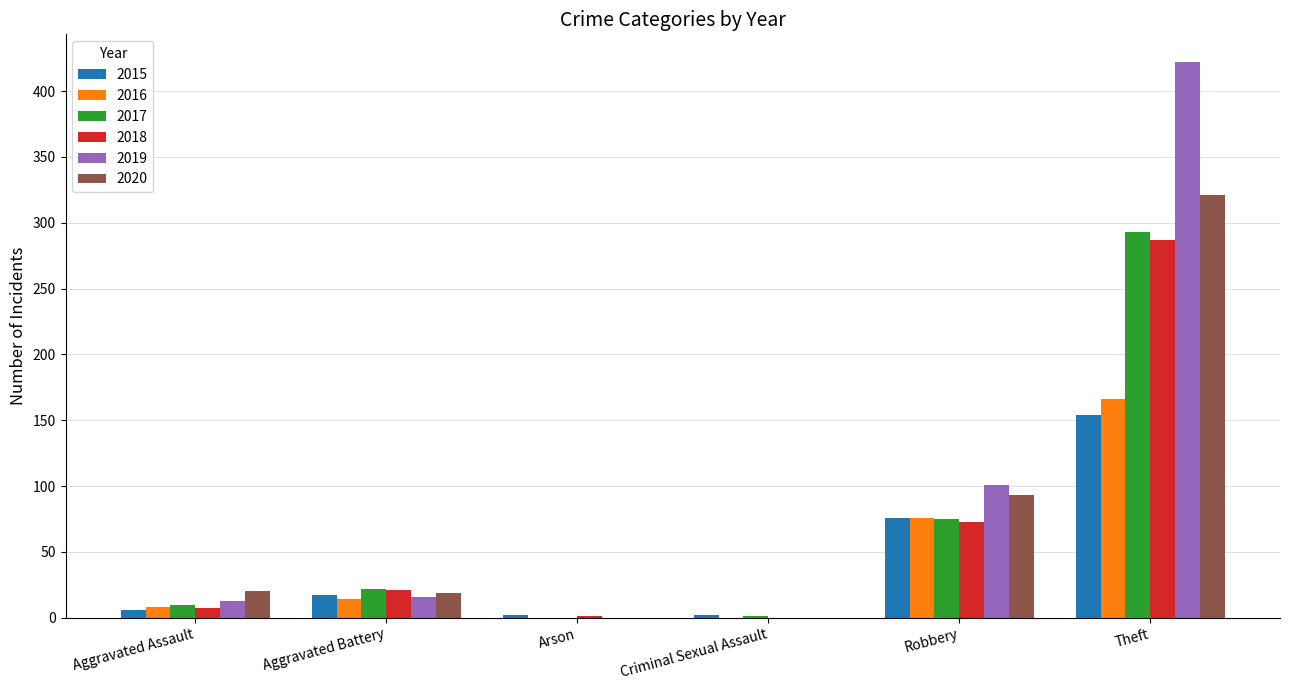

Which series has the largest total across all categories?

2019